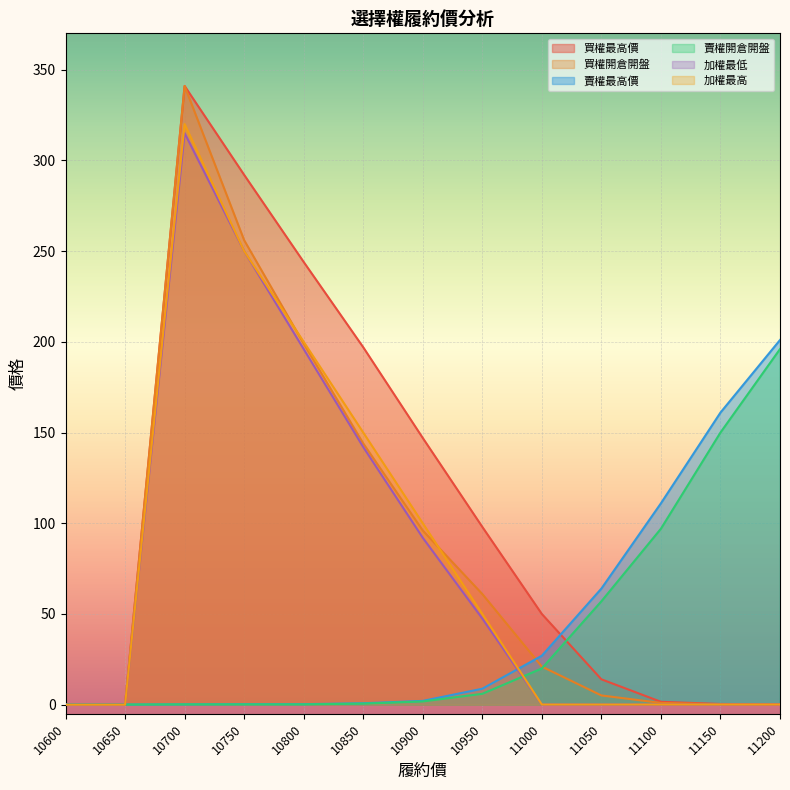

What is the sum of the 加權最低 values at 10800 and 10650?

196.0